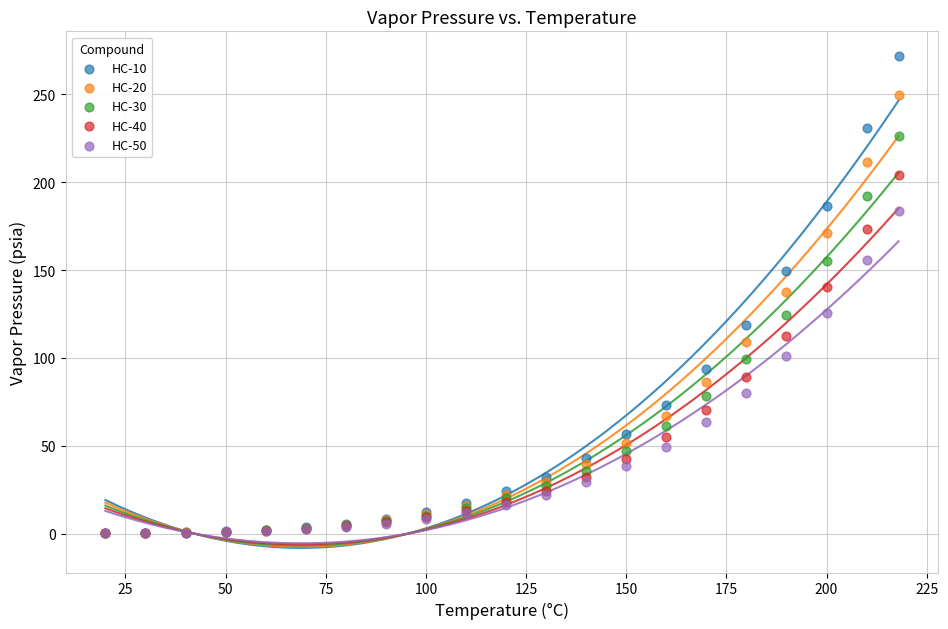

What are all the series names shown in the legend?

HC-10, HC-20, HC-30, HC-40, HC-50